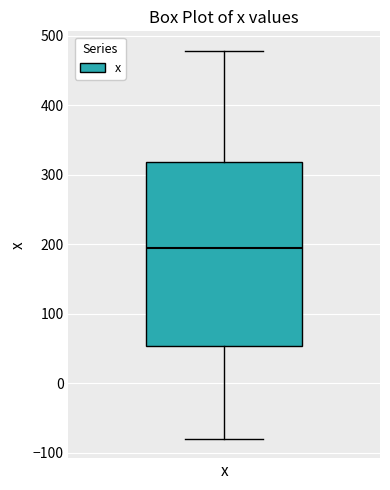

Where does the median line of the box for x sit on the y-axis? The values are not printed on the chart, so give them approximately, as read against the axis.

190